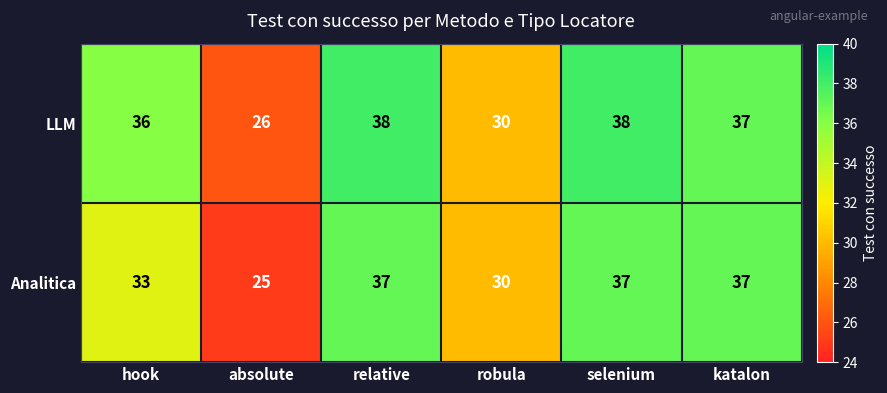

Reading left to right, list all the values displayed in this chart.

LLM: hook=36	absolute=26	relative=38	robula=30	selenium=38	katalon=37
Analitica: hook=33	absolute=25	relative=37	robula=30	selenium=37	katalon=37